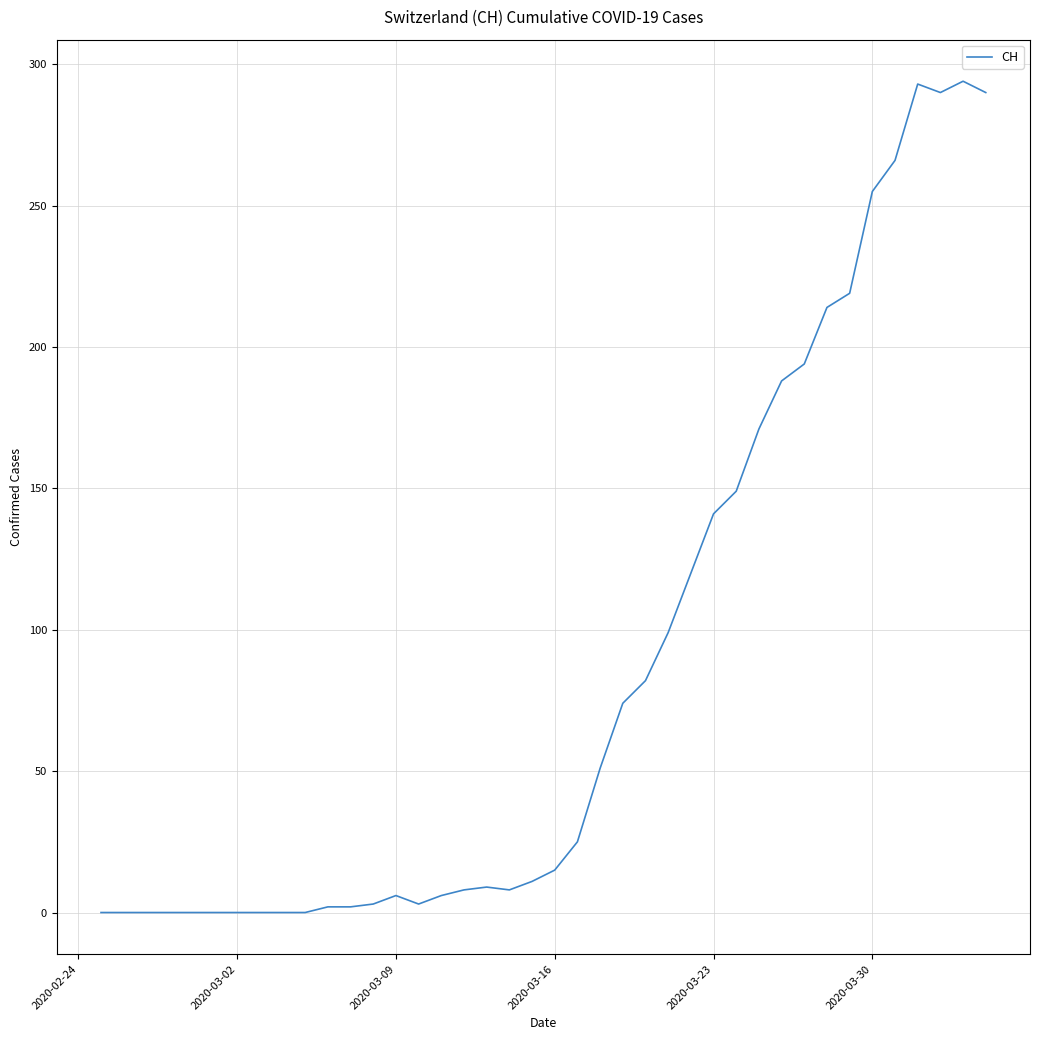

What is the difference between the maximum and minimum values?

294